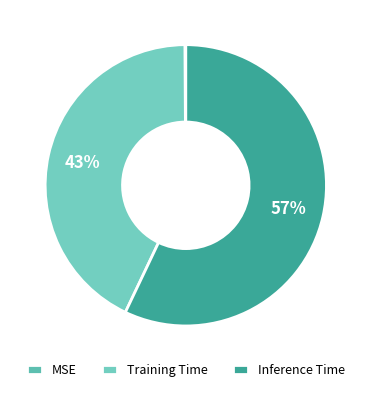

Combined, what portion of the pie is Training Time and MSE?

42.9%